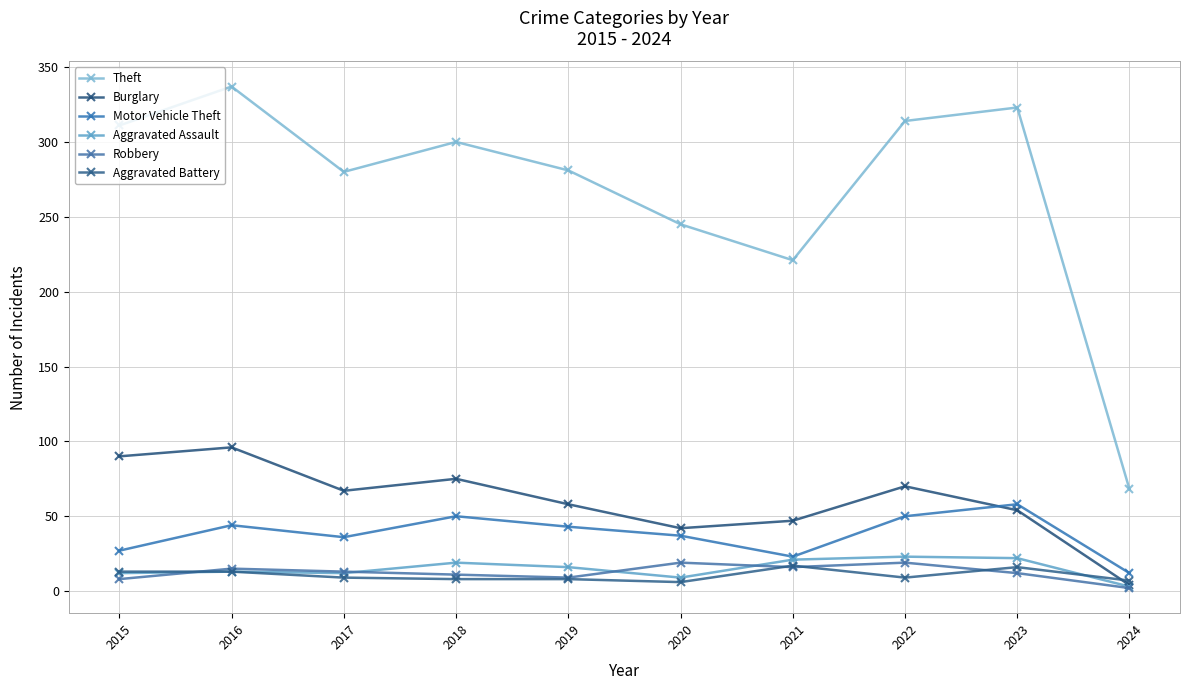

True or false: Theft and Robbery cross at least once.

False